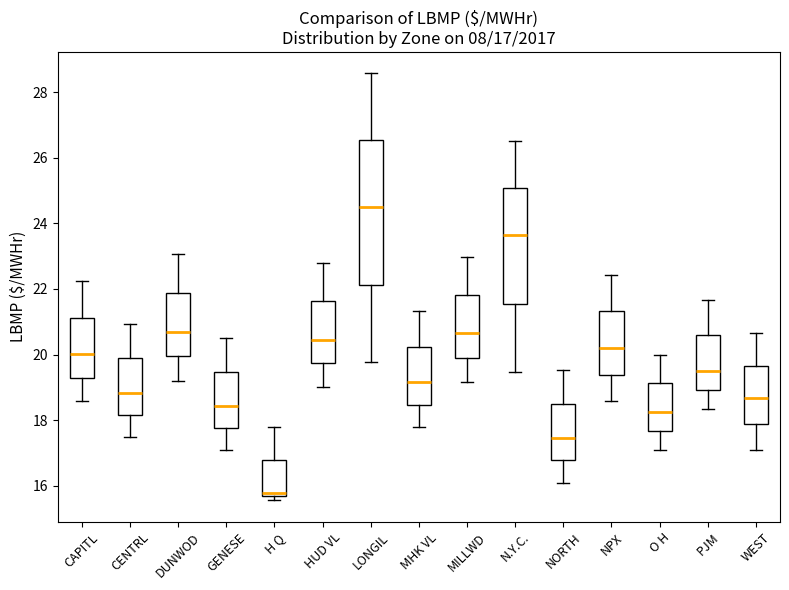

Comparing the boxes themselves (not the whiskers), which one is the tallest?

LONGIL